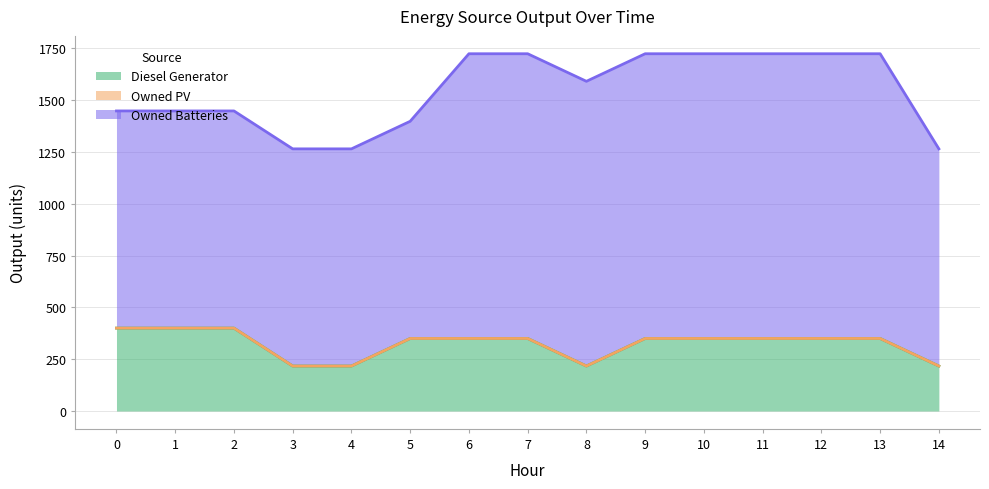

What is the maximum value shown in the chart?

1374